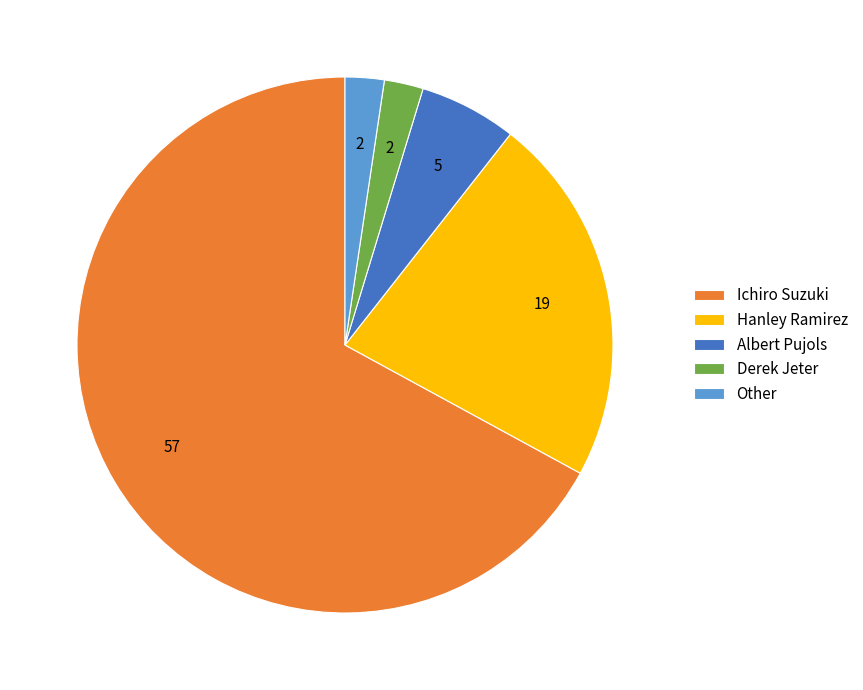

Do Other and Albert Pujols together represent more than half of the pie?

No